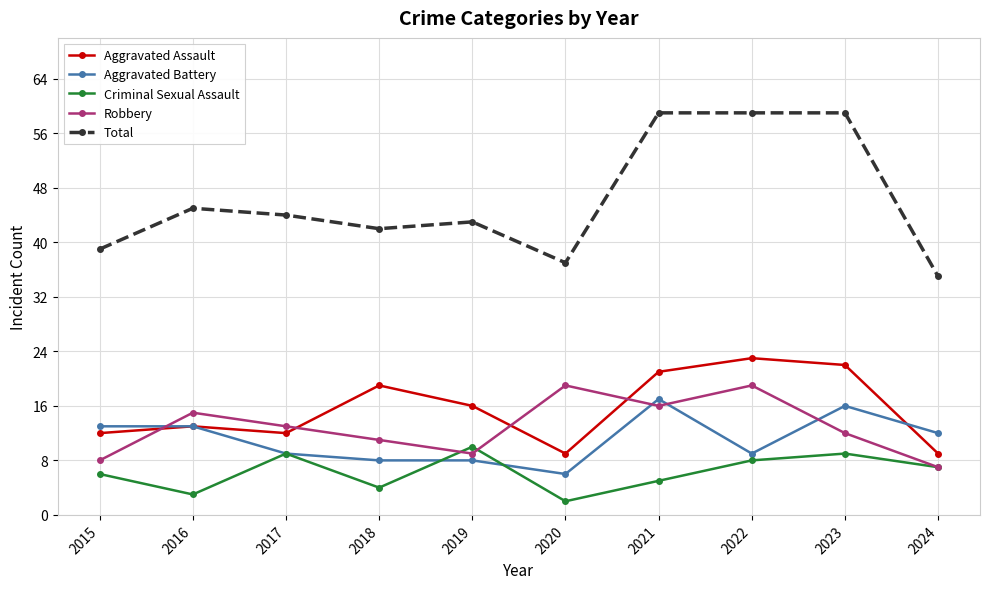

What is the difference between the second highest and second lowest values in the Robbery series?

11